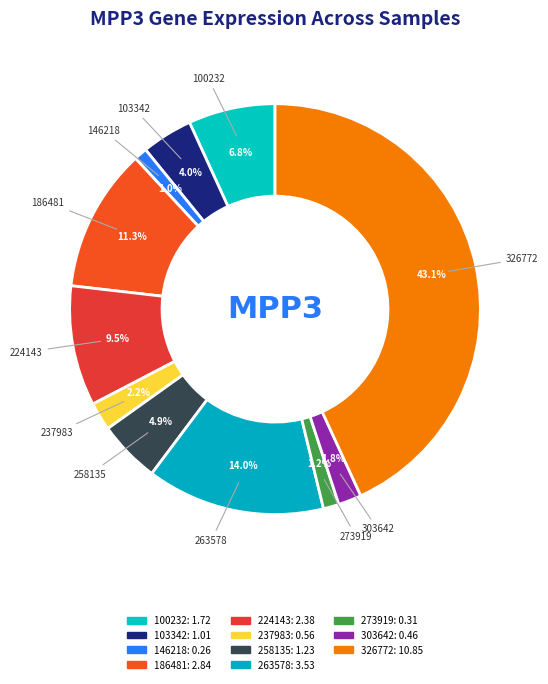

To the nearest percent, what is the combined percentage of 258135 and 146218?

6%